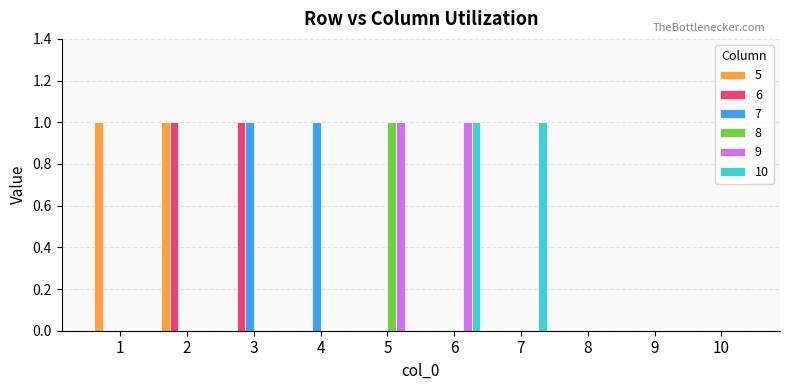

How many categories are shown in the chart?

10